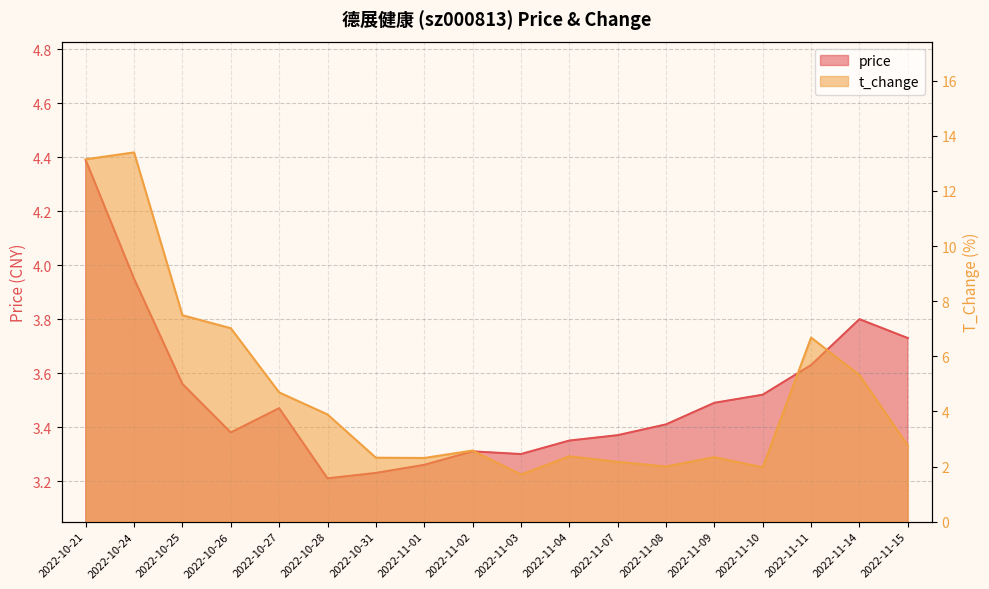

What value does the price series have at 2022-11-04?

3.4